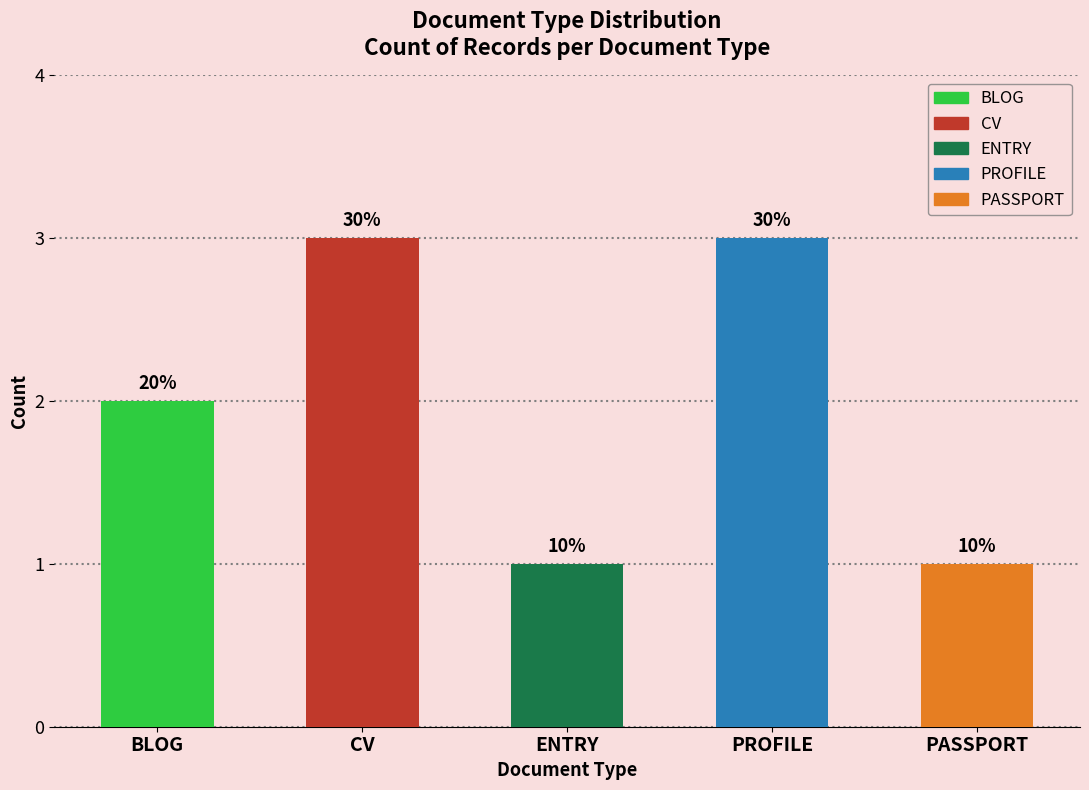

What is the difference between the maximum and minimum values?

2